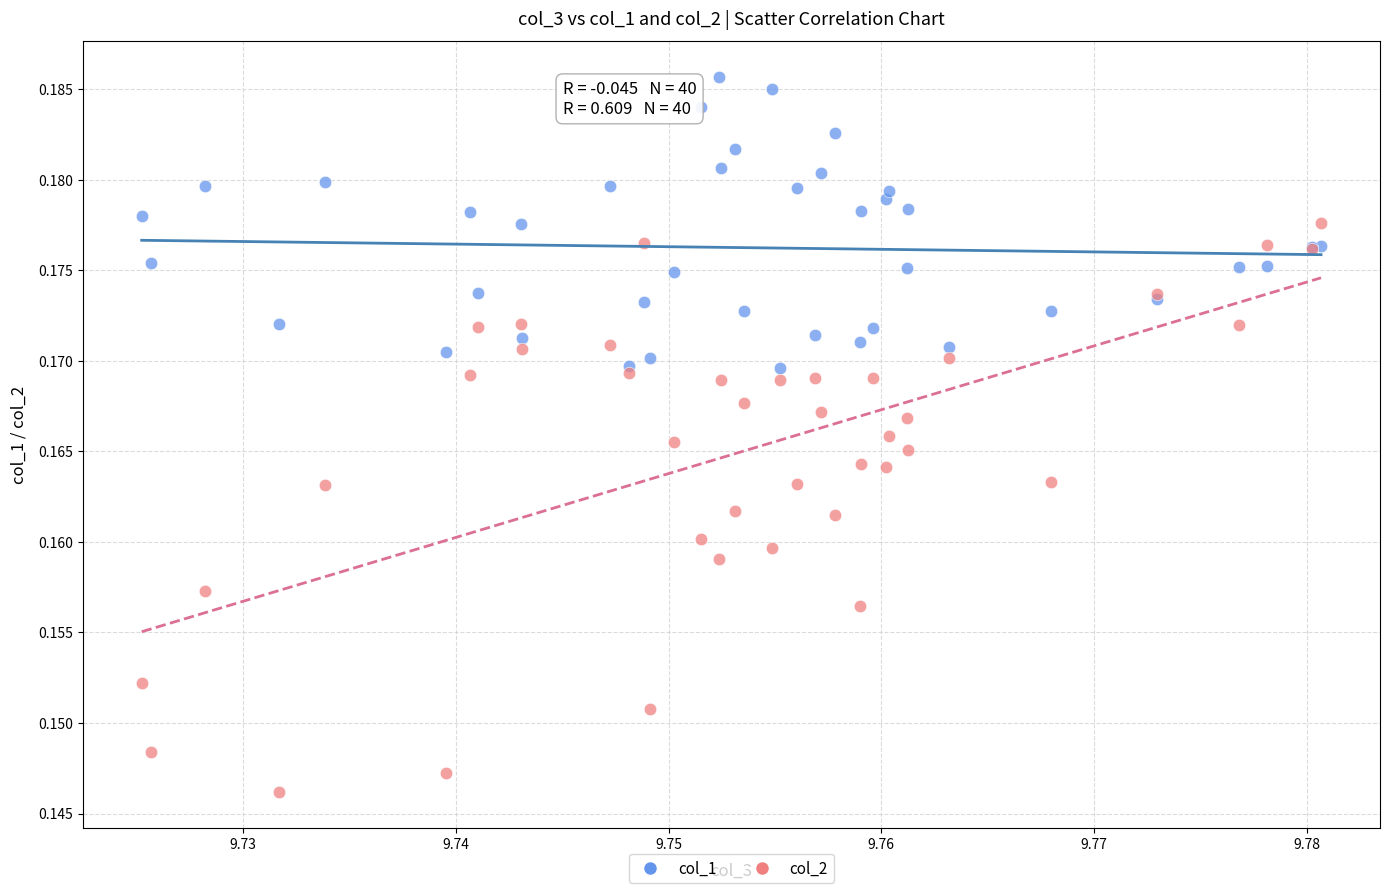

Which series reaches the maximum Y coordinate?

col_1